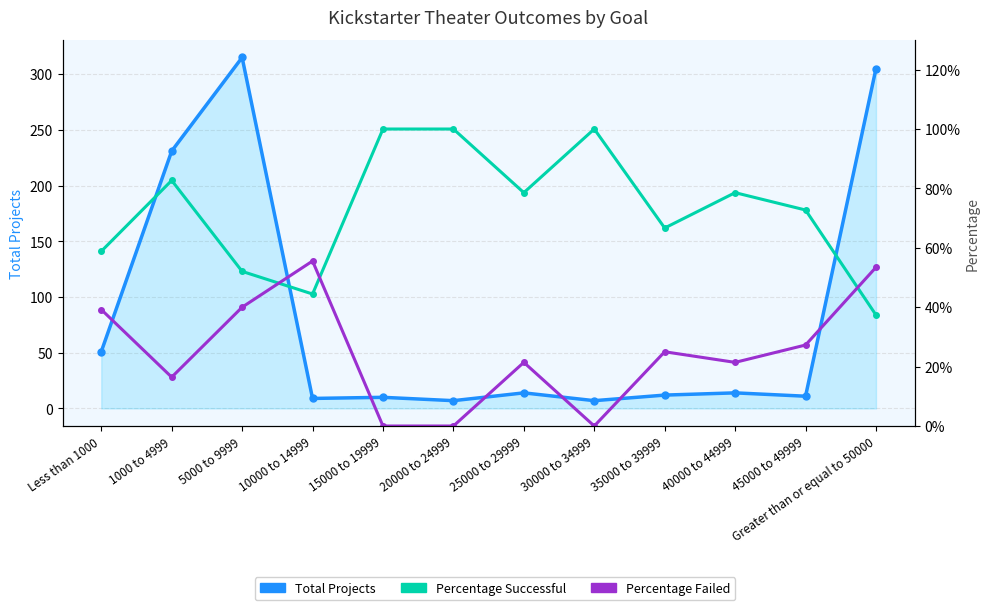

Where is Percentage Failed nearest to the value 0?

15000 to 19999